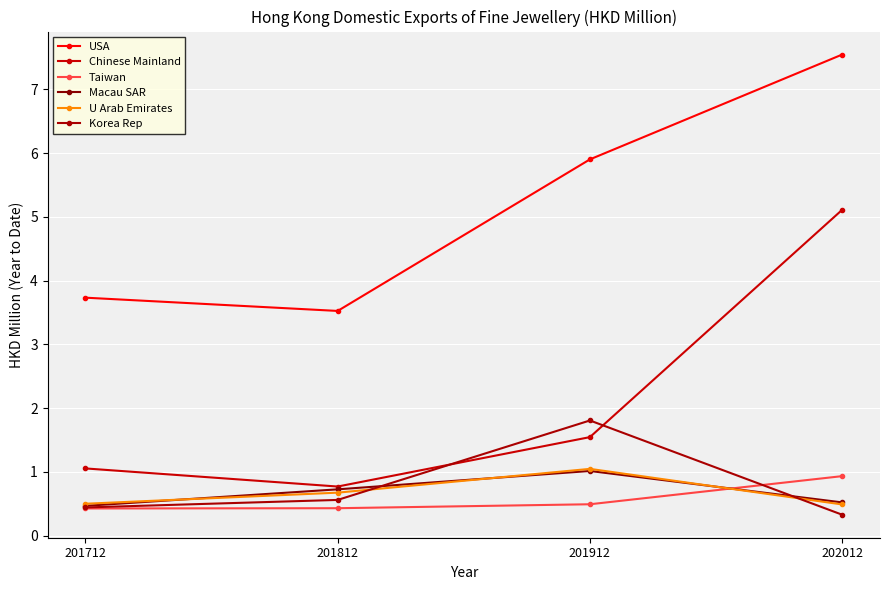

Does the chart display data point markers on the line(s)?

Yes